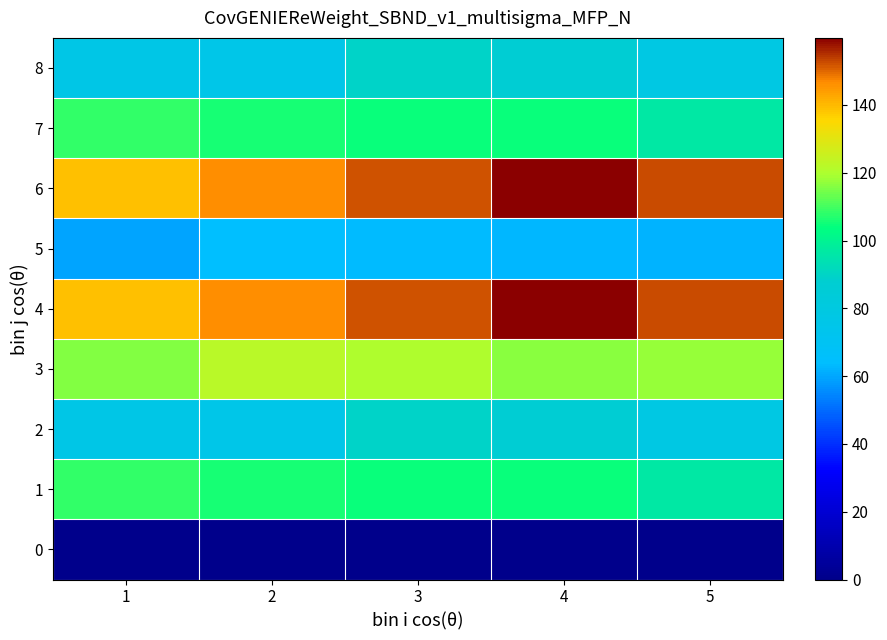

Reading left to right, what are all the values shown in this chart?

0: 1=0.0	2=0.0	3=0.0	4=0.0	5=0.0
1: 1=108.0	2=105.5	3=104.7	4=104.5	5=96.6
2: 1=76.5	2=75.9	3=89.3	4=86.6	5=78.5
3: 1=115.9	2=122.2	3=120.2	4=116.5	5=117.9
4: 1=139.0	2=146.2	3=151.9	4=159.8	5=152.6
5: 1=59.9	2=63.8	3=63.2	4=62.7	5=61.9
6: 1=139.0	2=146.2	3=151.9	4=159.8	5=152.6
7: 1=108.0	2=105.5	3=104.7	4=104.5	5=96.6
8: 1=76.5	2=75.9	3=89.3	4=86.6	5=78.5